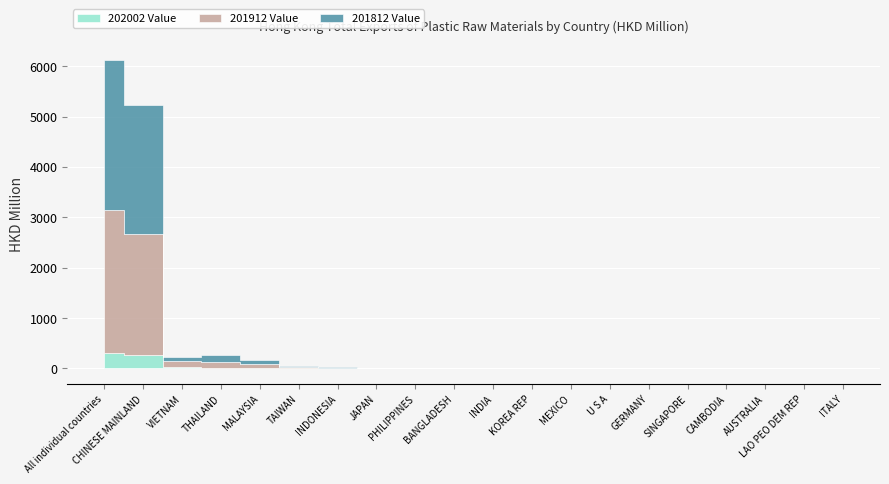

What is the total value across all series at PHILIPPINES?

17.4